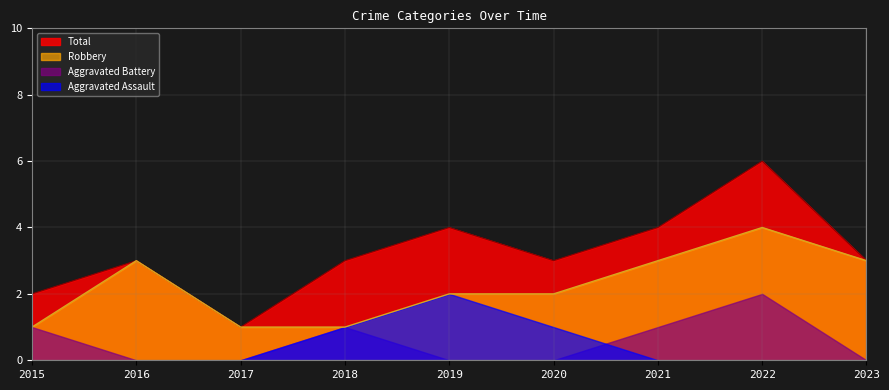

At which category is the sum across all series the highest?

2022